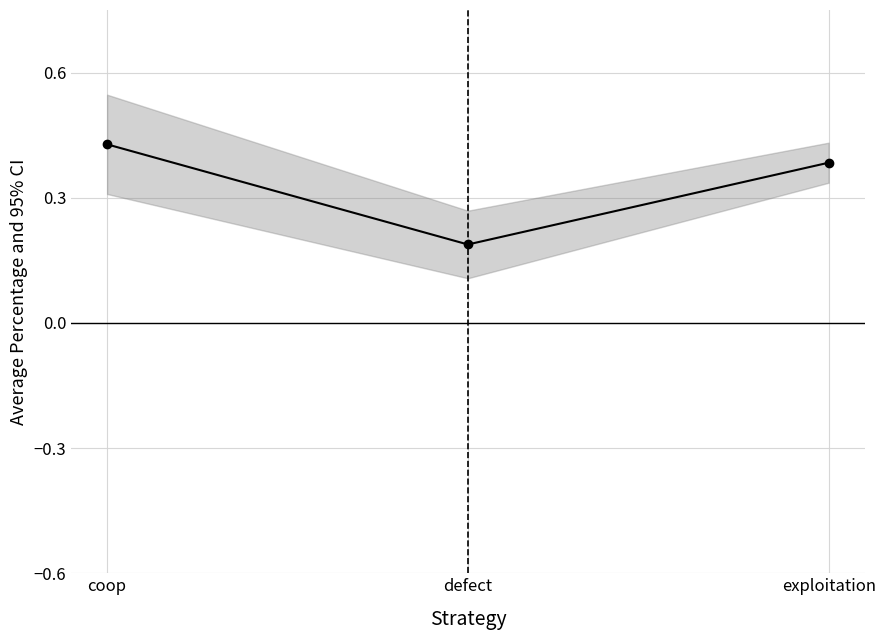

What is the maximum value shown in the chart?

0.4